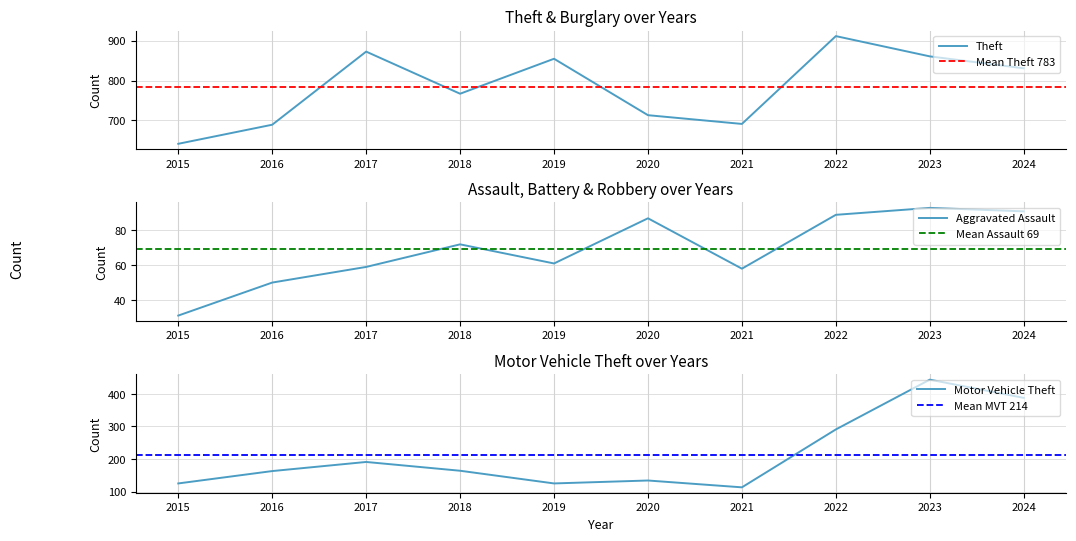

The Motor Vehicle Theft series shows 608 at 2024. True or false?

False